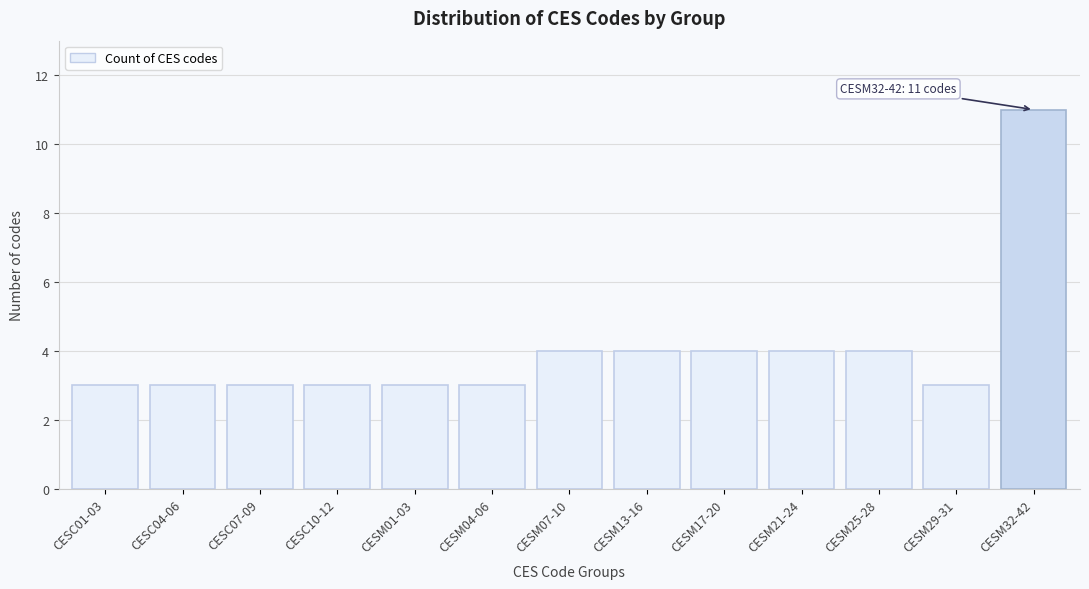

Reading left to right, extract all data points from this chart.

3	3	3	3	3	3	4	4	4	4	4	3	11